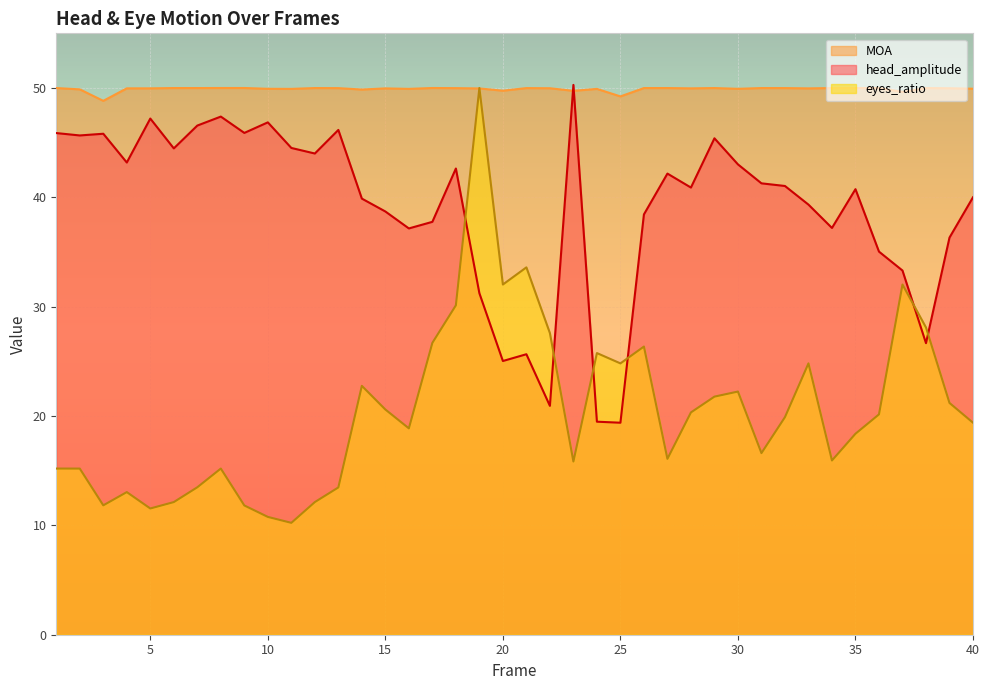

Is the value of MOA at 30 greater than the value of eyes_ratio at 23?

Yes